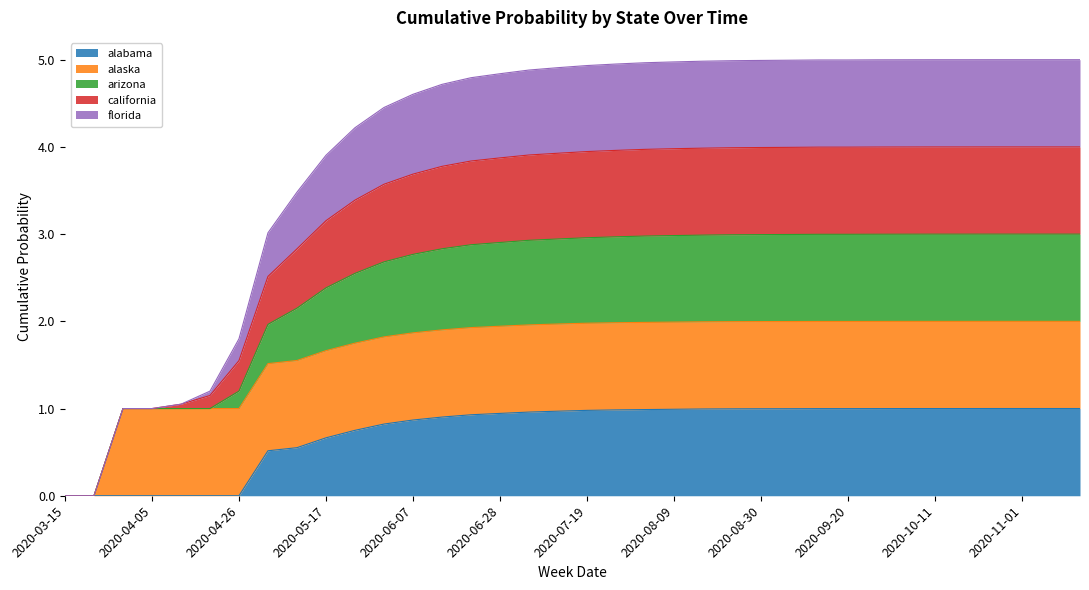

What is the maximum value for alabama?

1.0